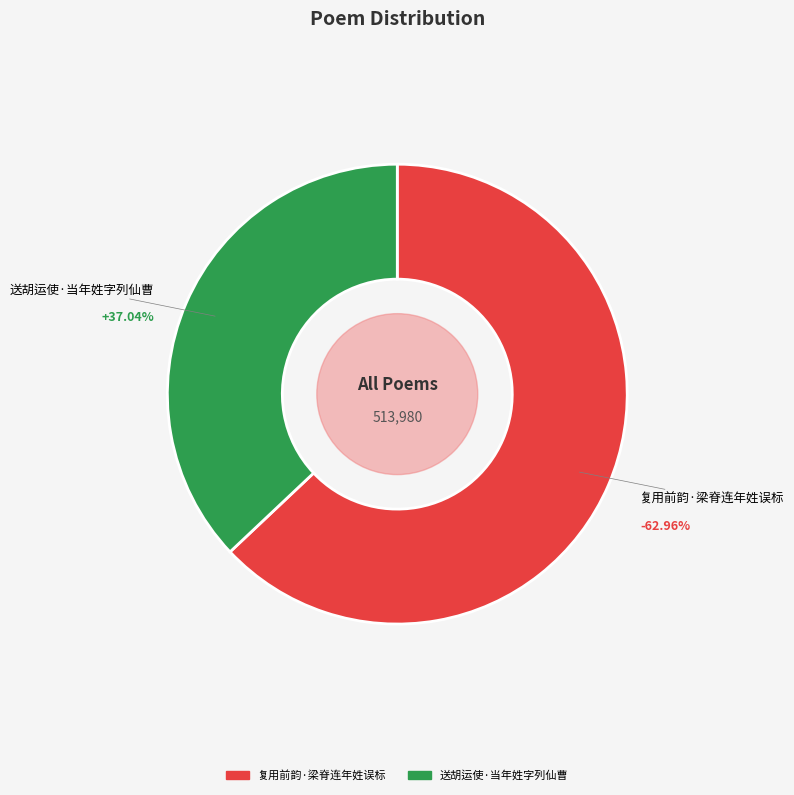

Does 复用前韵·梁脊连年姓误标 account for over 50% of the chart?

Yes